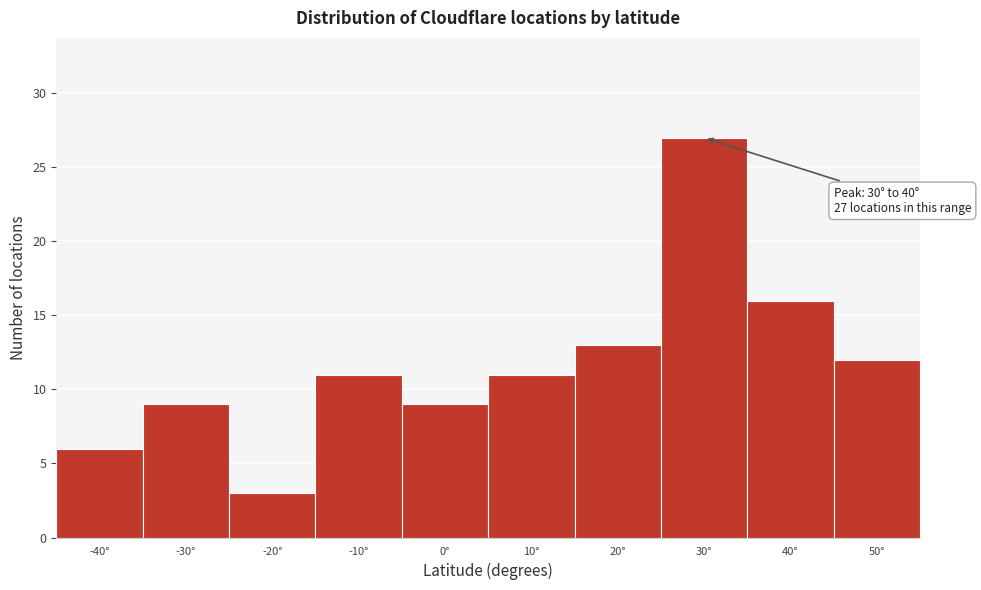

Reading left to right, extract all data points from this chart.

-40°=6	-30°=9	-20°=3	-10°=11	0°=9	10°=11	20°=13	30°=27	40°=16	50°=12